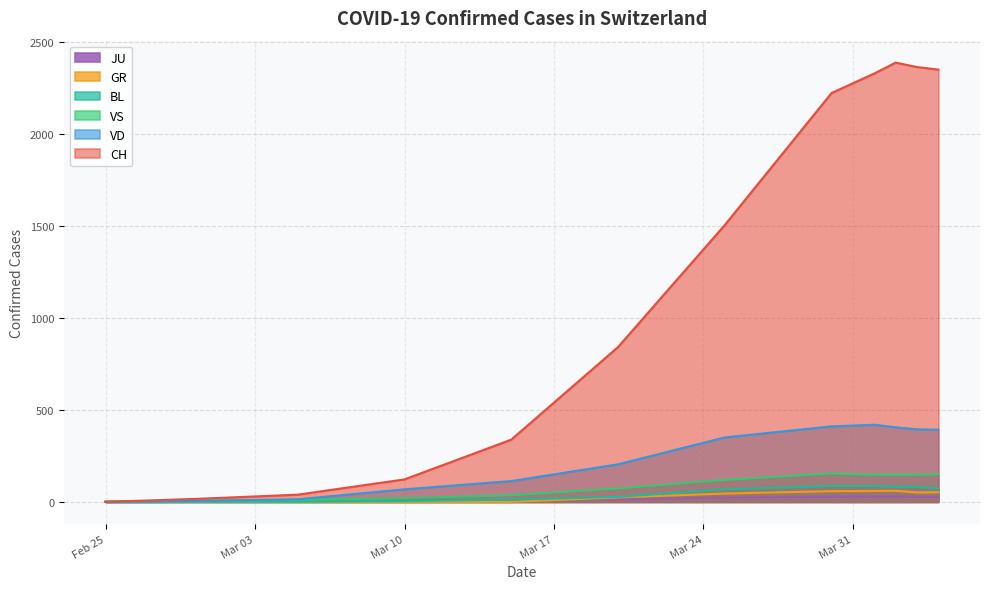

Which series has the widest spread of values?

CH